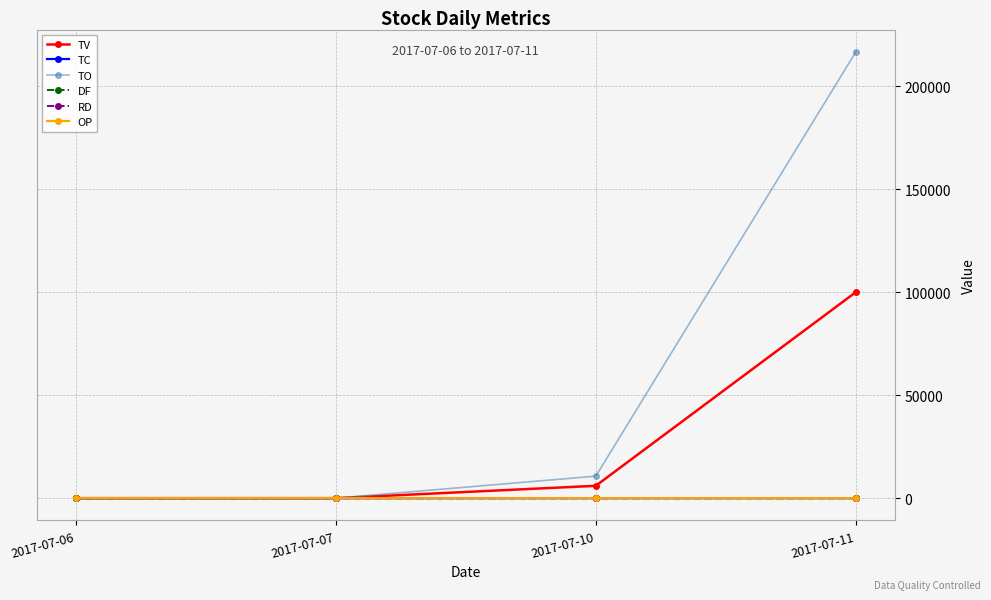

True or false: TO has a value of 216580.0 at 2017-07-11.

True